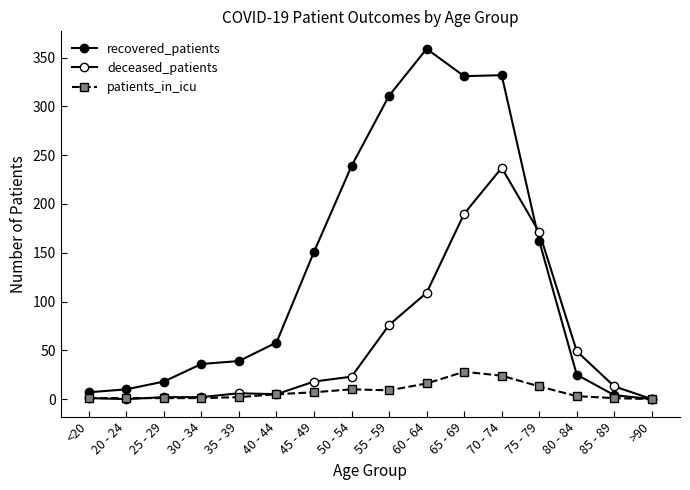

Rank the series by their maximum value, from highest to lowest.

recovered_patients, deceased_patients, patients_in_icu